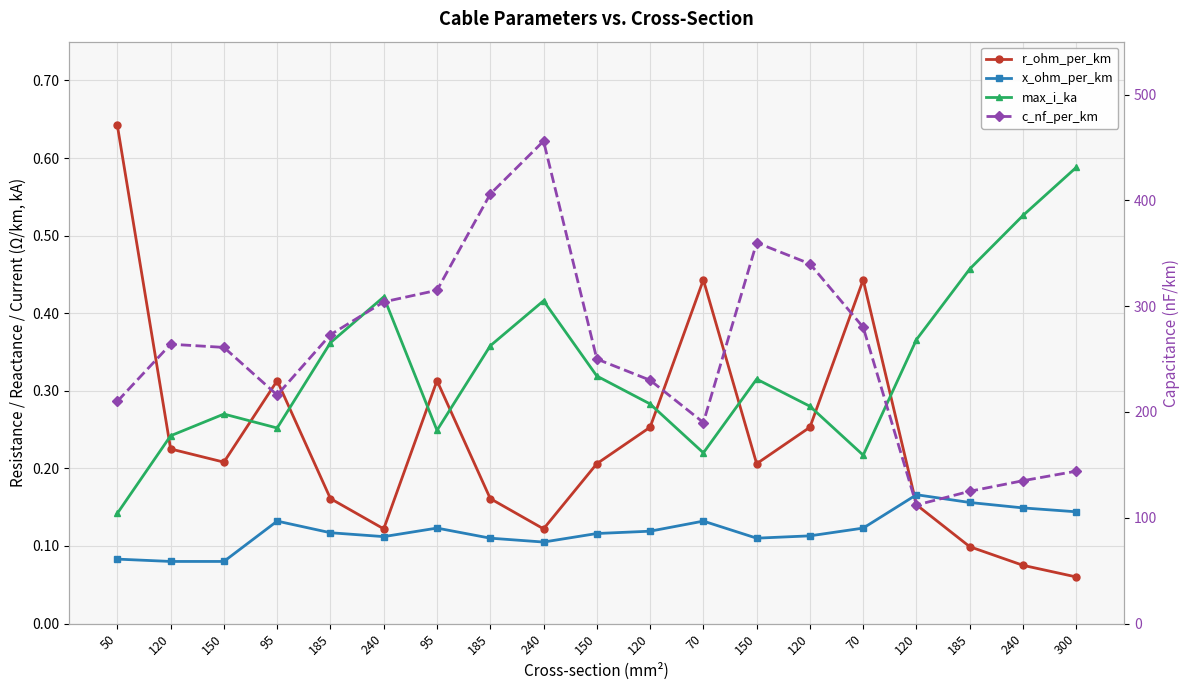

How many values in the c_nf_per_km series are below 261?

9